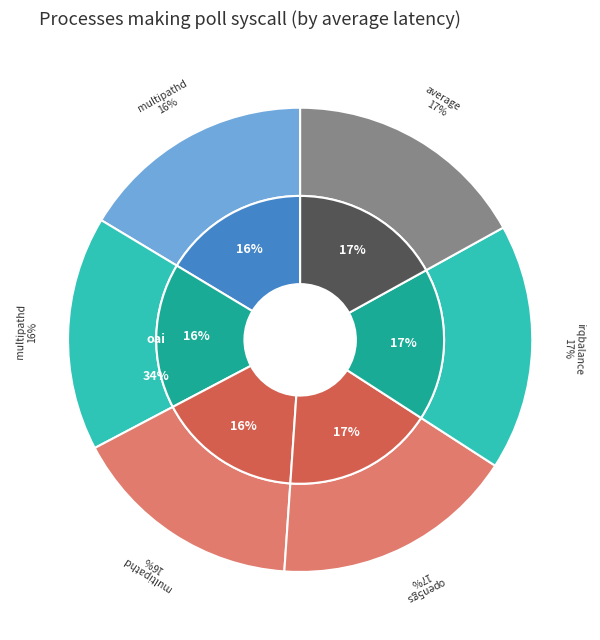

The 15.136 slice represents 16% of the pie. True or false?

True